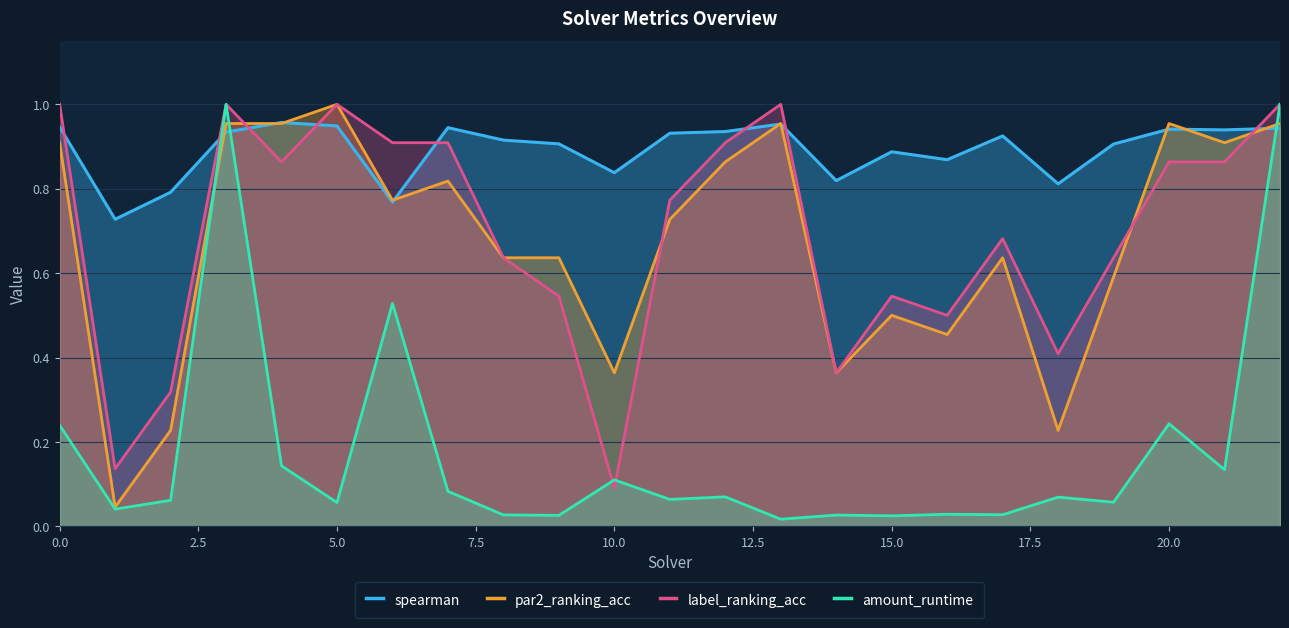

How many lines are shown in the chart?

4